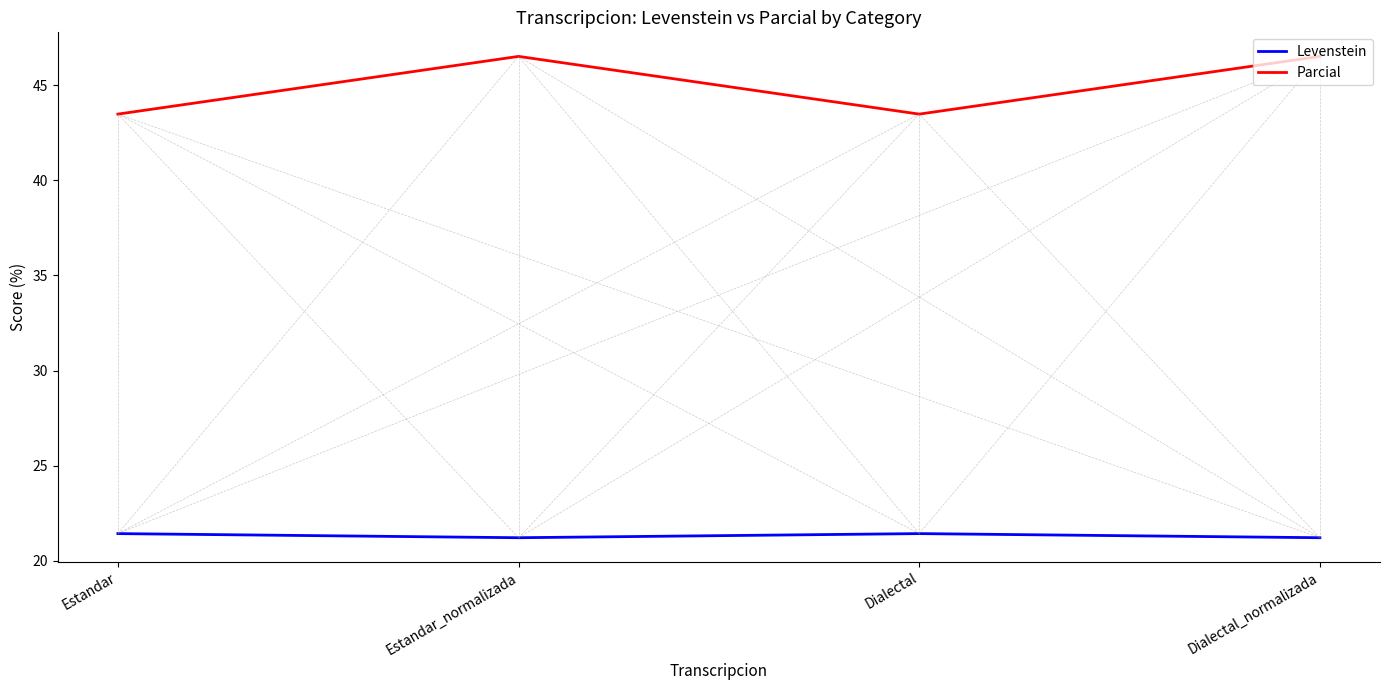

What position from the right is Estandar_normalizada?

3